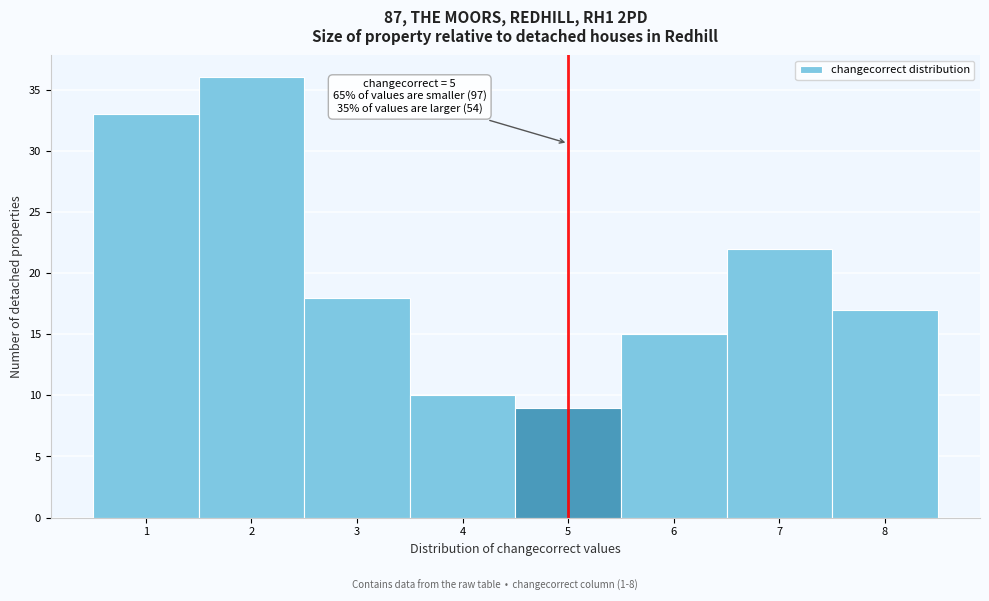

Over which range of the x-axis is the bar tallest?

1.5 to 2.5